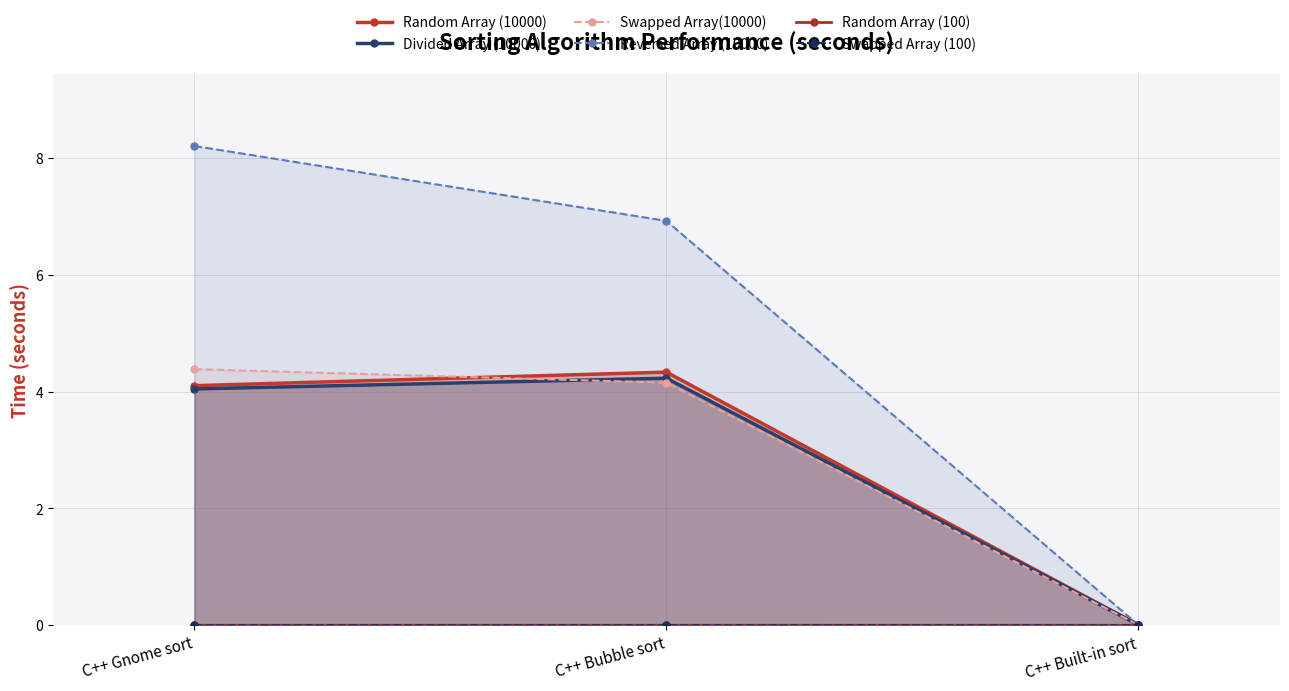

What is the spread (max minus min) of values at C++ Gnome sort?

8.2